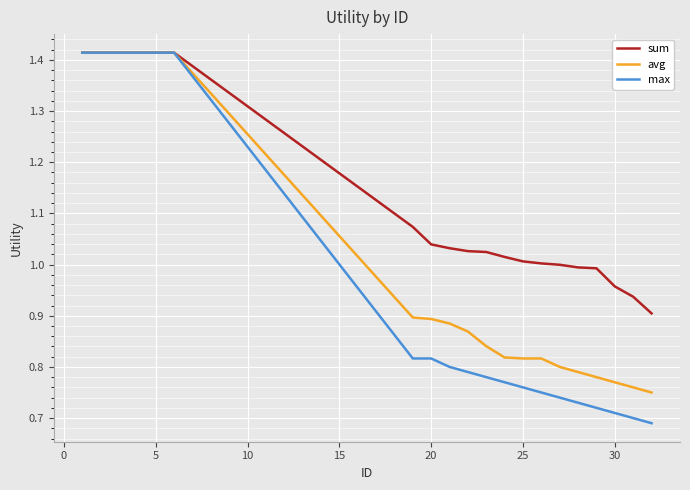

Which series has the widest spread of values?

max